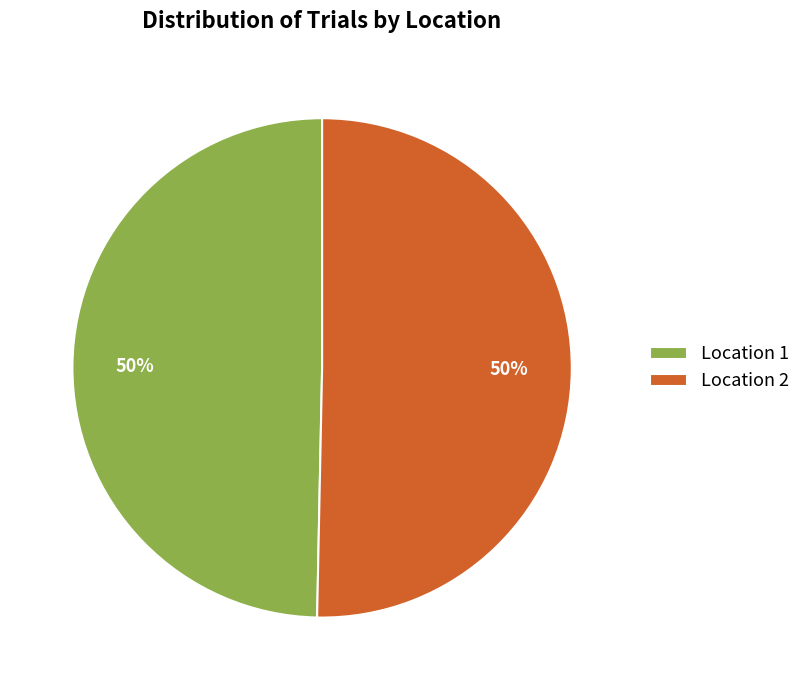

To the nearest percent, what is the combined percentage of Location 1 and Location 2?

100%